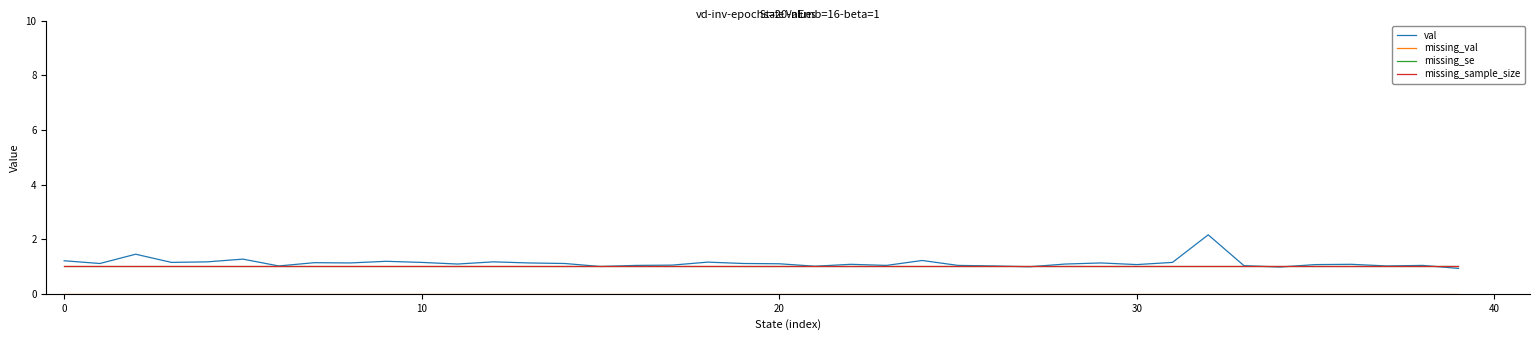

Does the chart display data point markers on the line(s)?

No